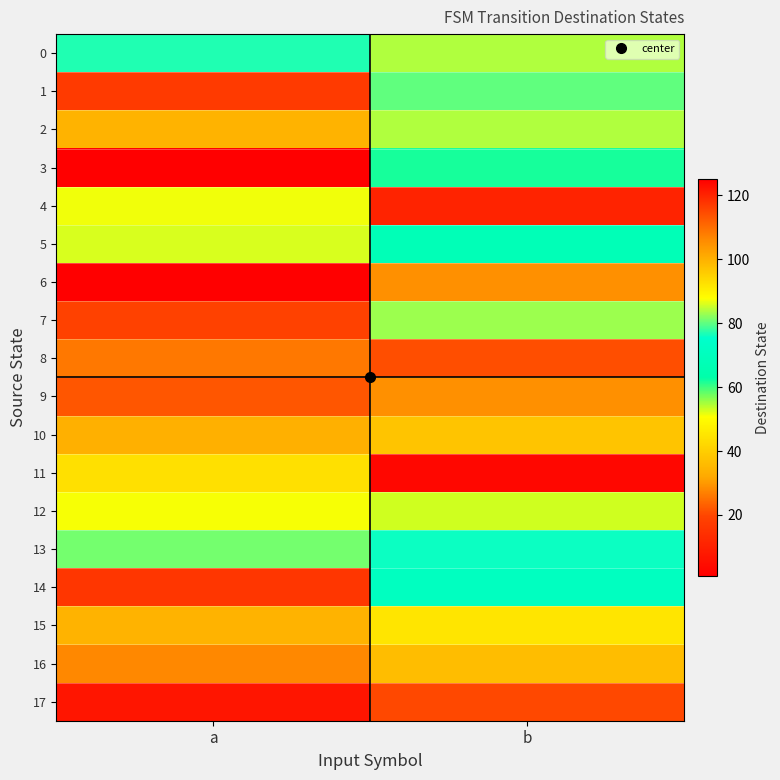

Which category has the lowest value across all series?

a